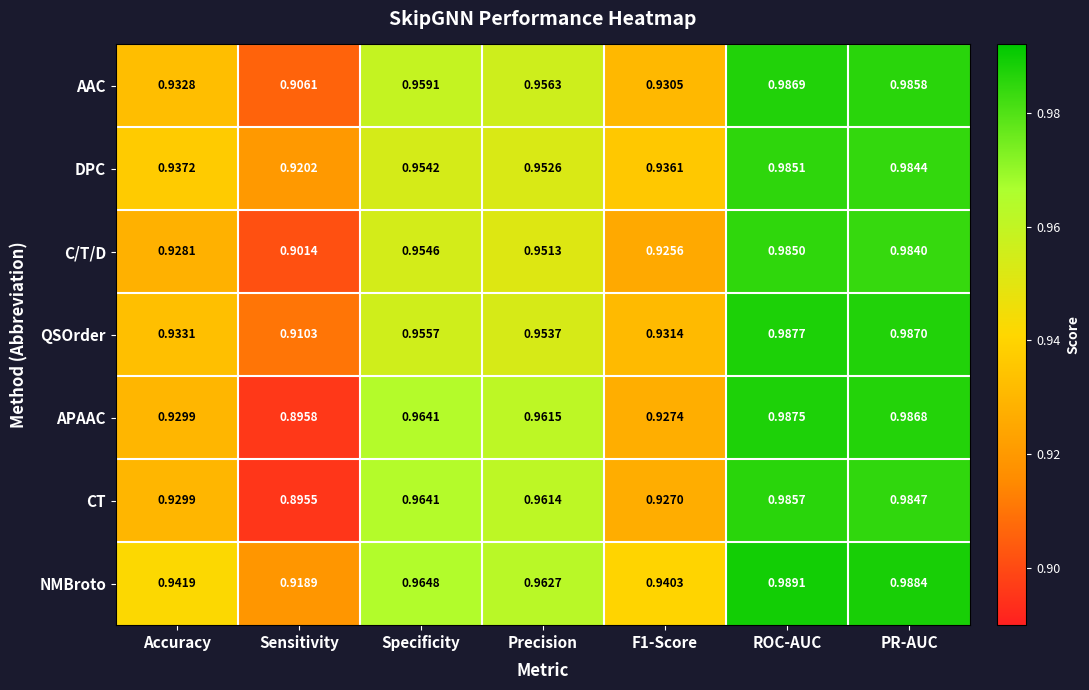

Which series changed the most between Accuracy and Sensitivity?

CT